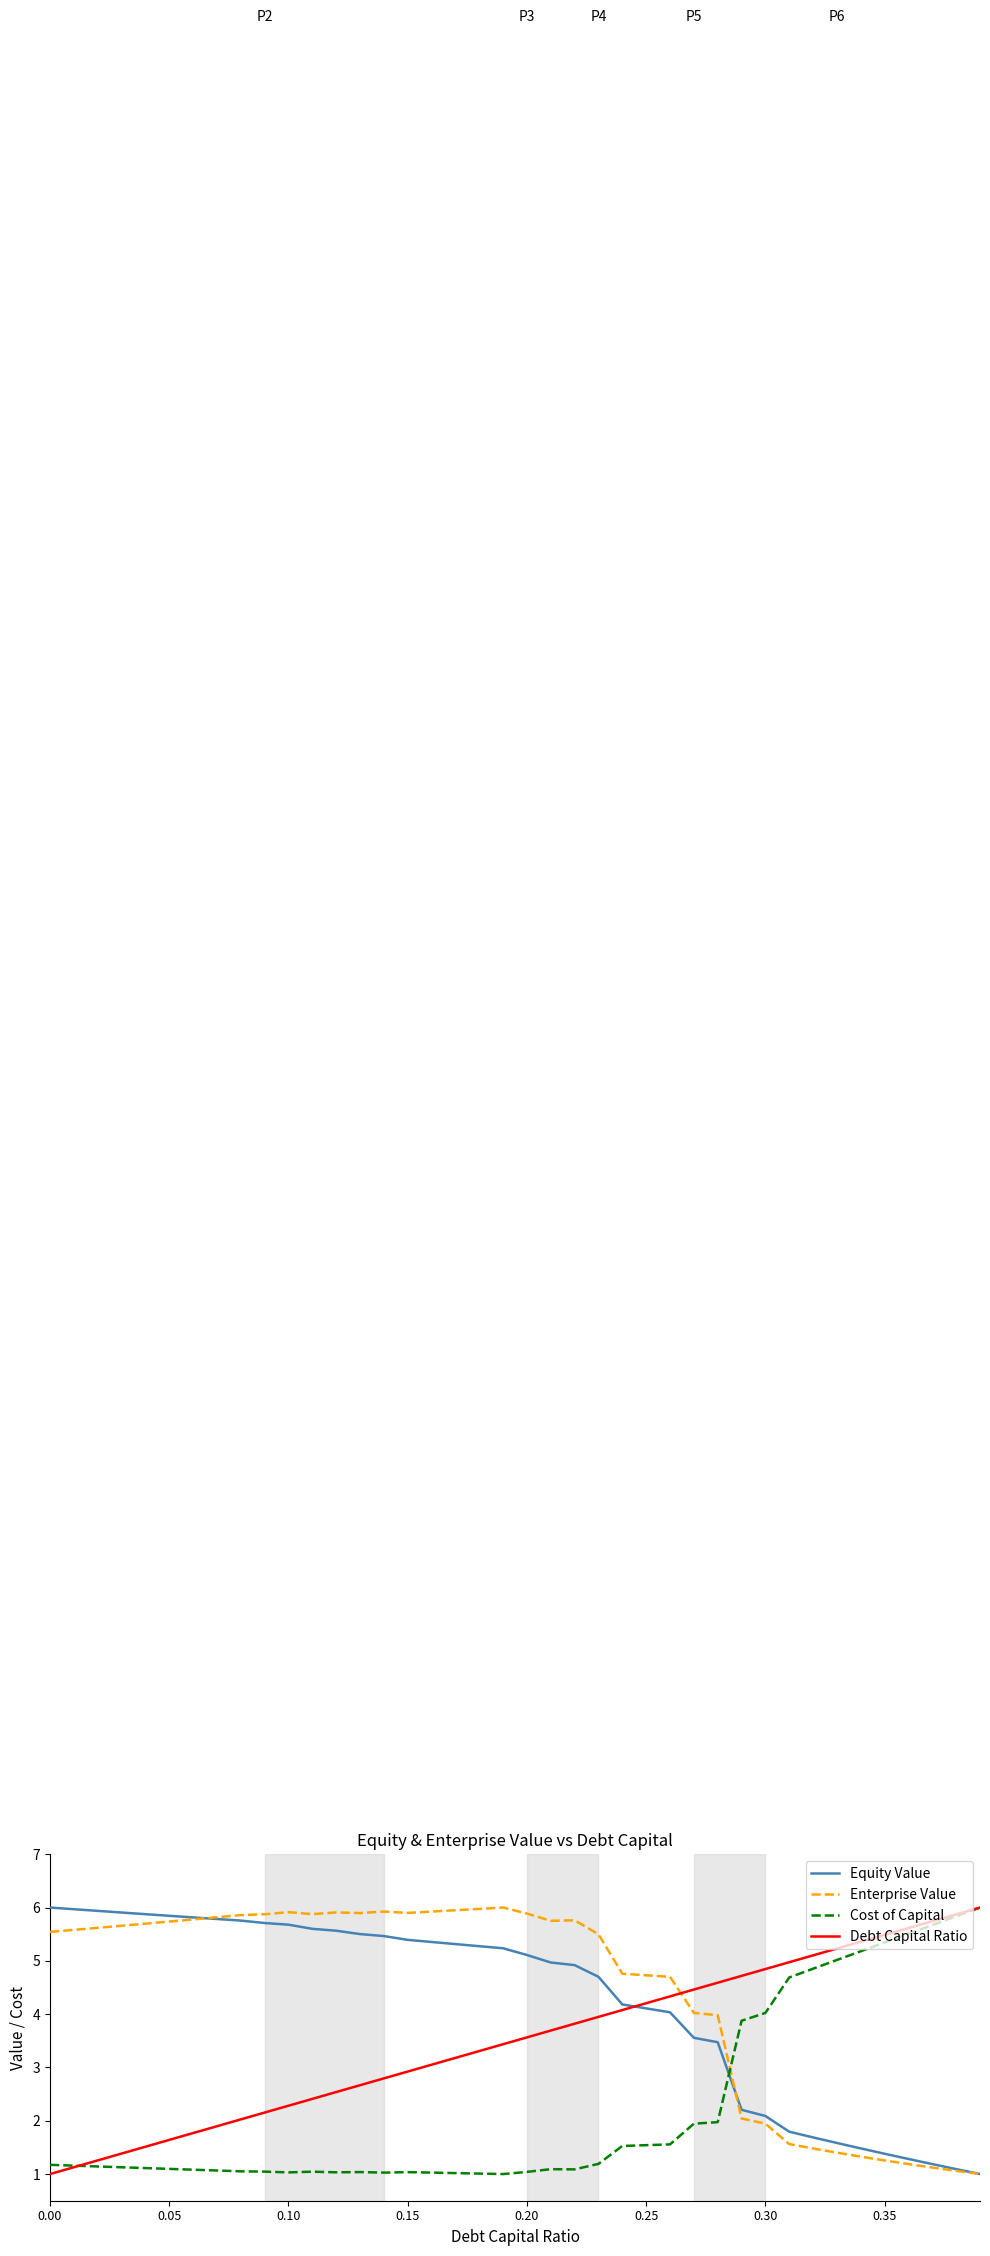

What is the difference between the second highest and minimum values in the Cost of Capital series?

4.8